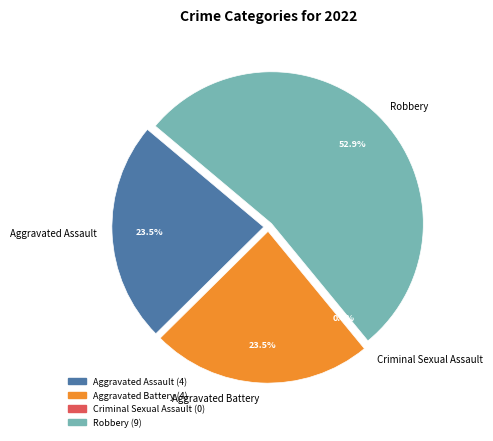

The Criminal Sexual Assault slice represents 0% of the pie. True or false?

True